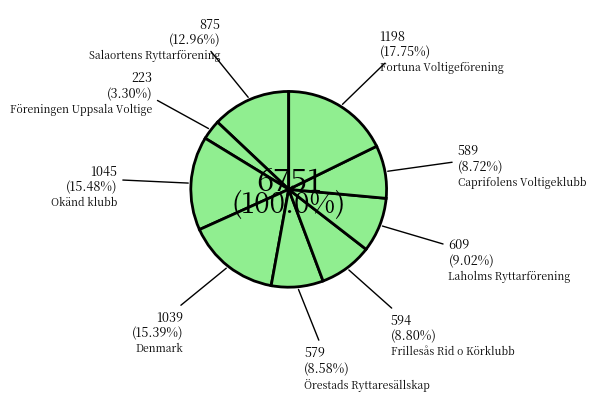

Is it true that Frillesås Rid o Körklubb is 20% of the pie?

False